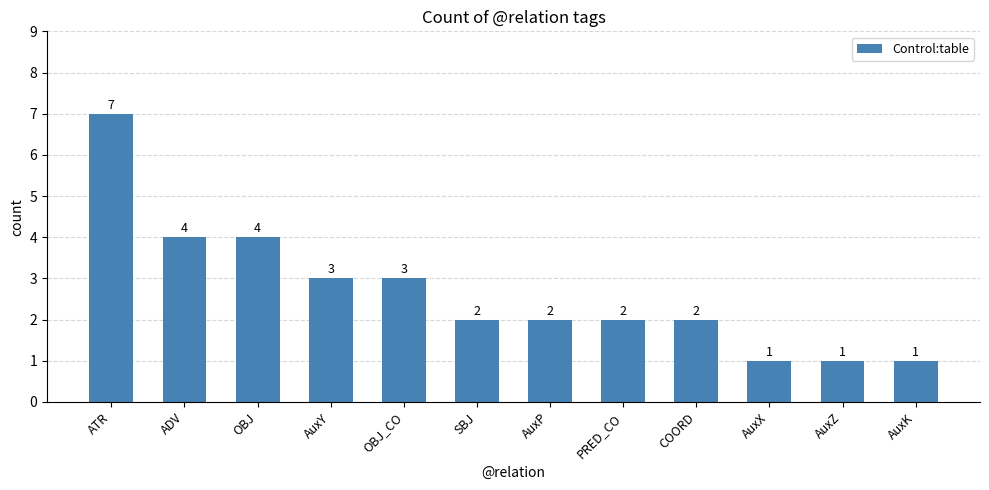

What is the value of the 3rd bar from the left?

4